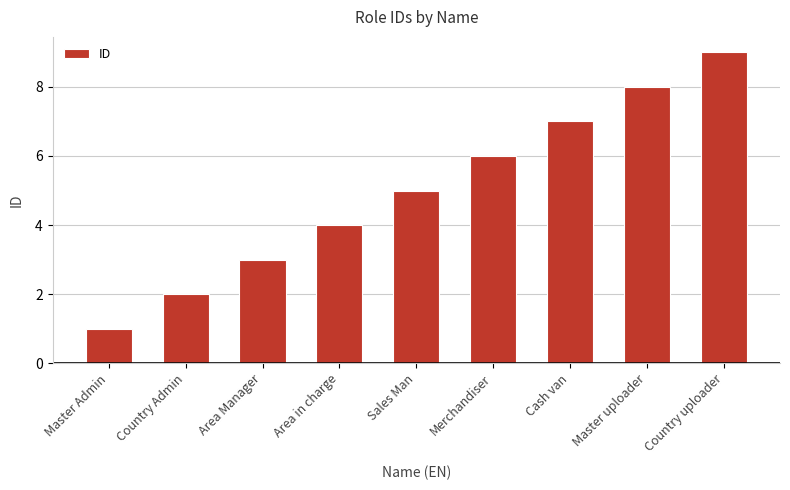

The chart shows a value of 2 at Area in charge. True or false?

False